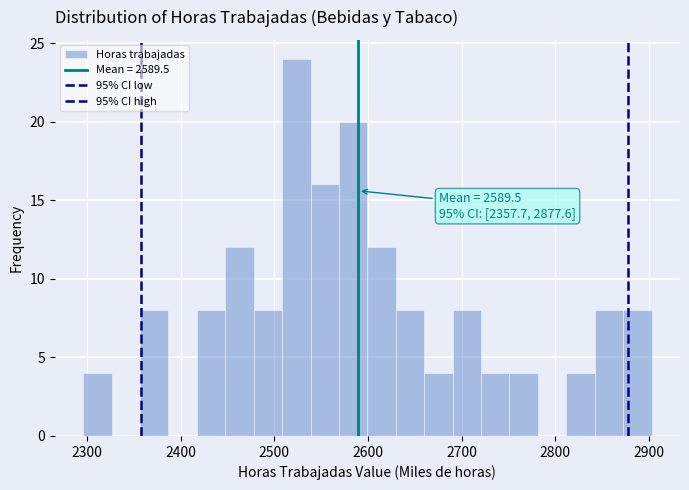

Read against the x-axis, roughly where is the centre of the tallest bar?

2520